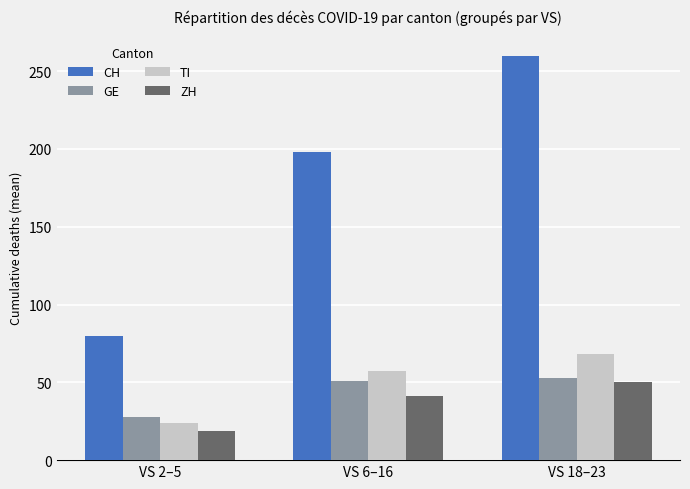

List the labels in order of TI value, smallest first.

VS 2–5, VS 6–16, VS 18–23